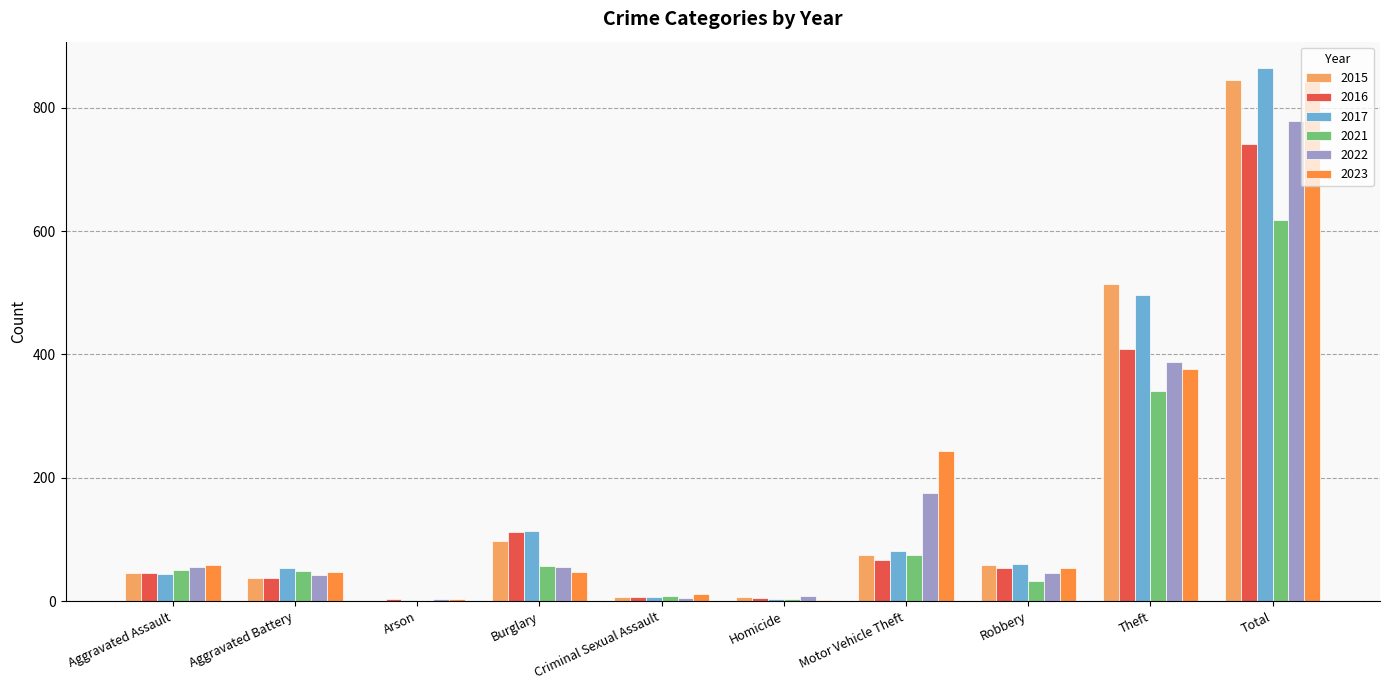

Is the value of 2021 at Criminal Sexual Assault greater than the value of 2023 at Aggravated Battery?

No